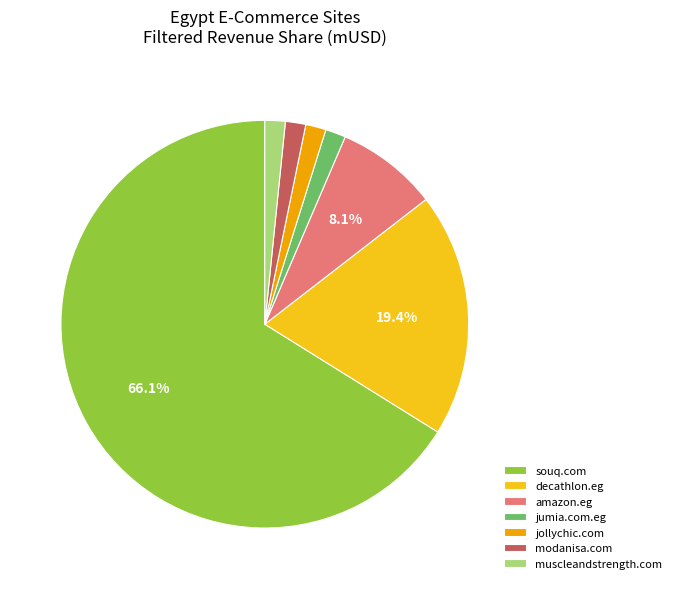

Is it true that jumia.com.eg is 15% of the pie?

False